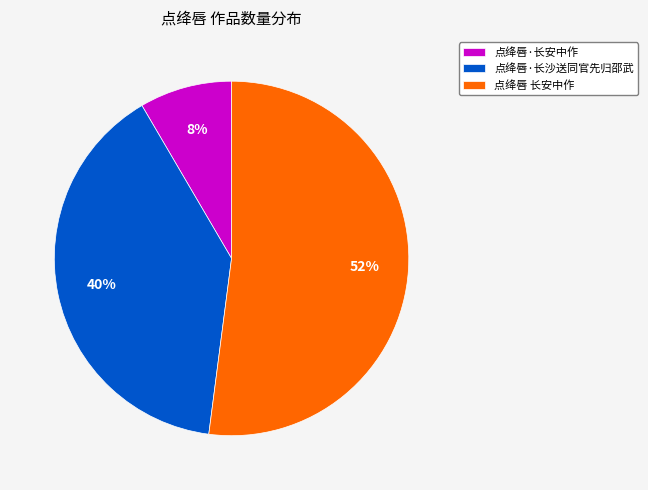

To the nearest percent, what is the combined percentage of 点绛唇·长沙送同官先归邵武 and 点绛唇 长安中作?

92%